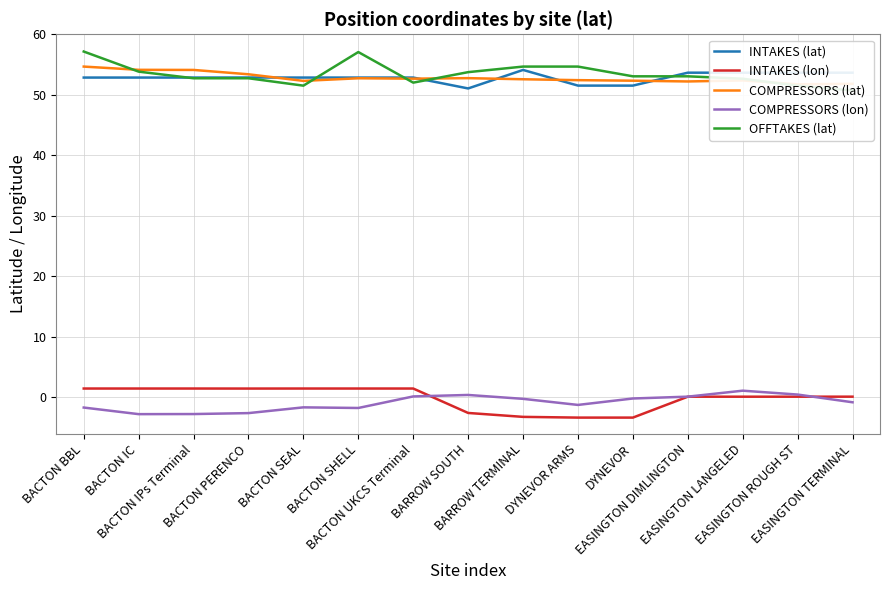

Which label corresponds to the smallest value in the chart?

DYNEVOR ARMS